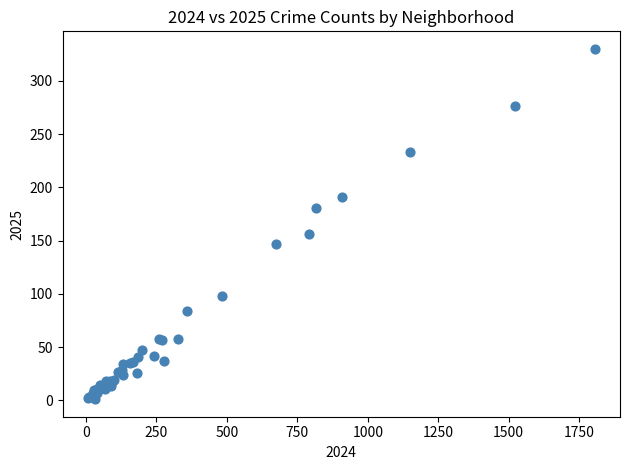

What Y value in the scatter plot is closest to 165?

156